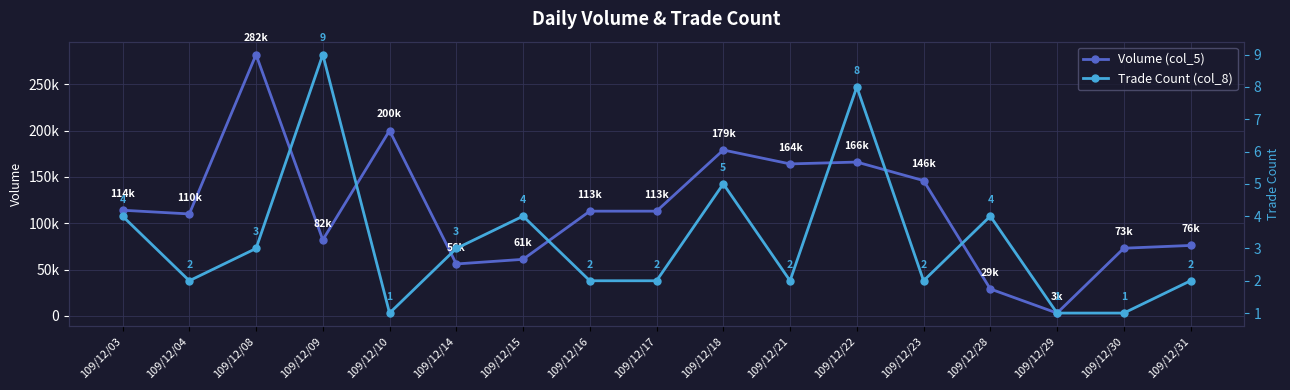

Which series has the largest total across all categories?

Volume (col_5)